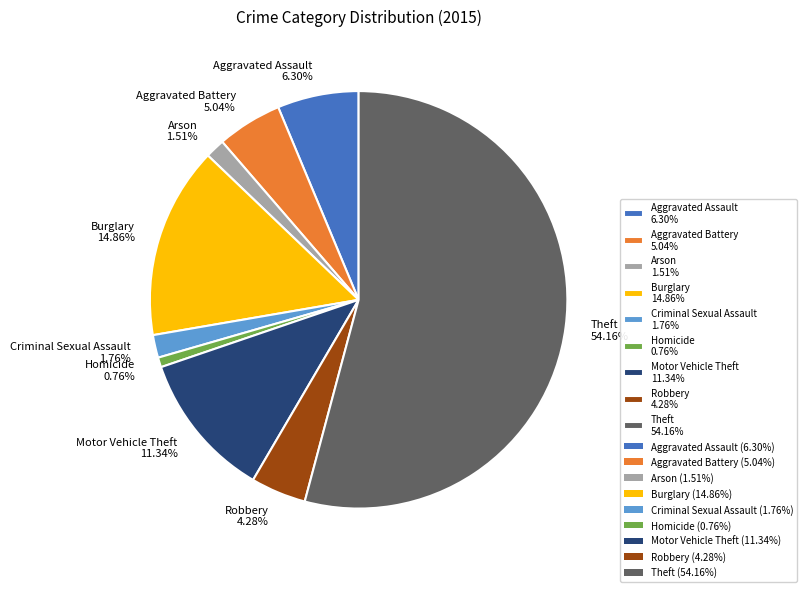

To the nearest percent, what percentage of the pie is Homicide?

1%